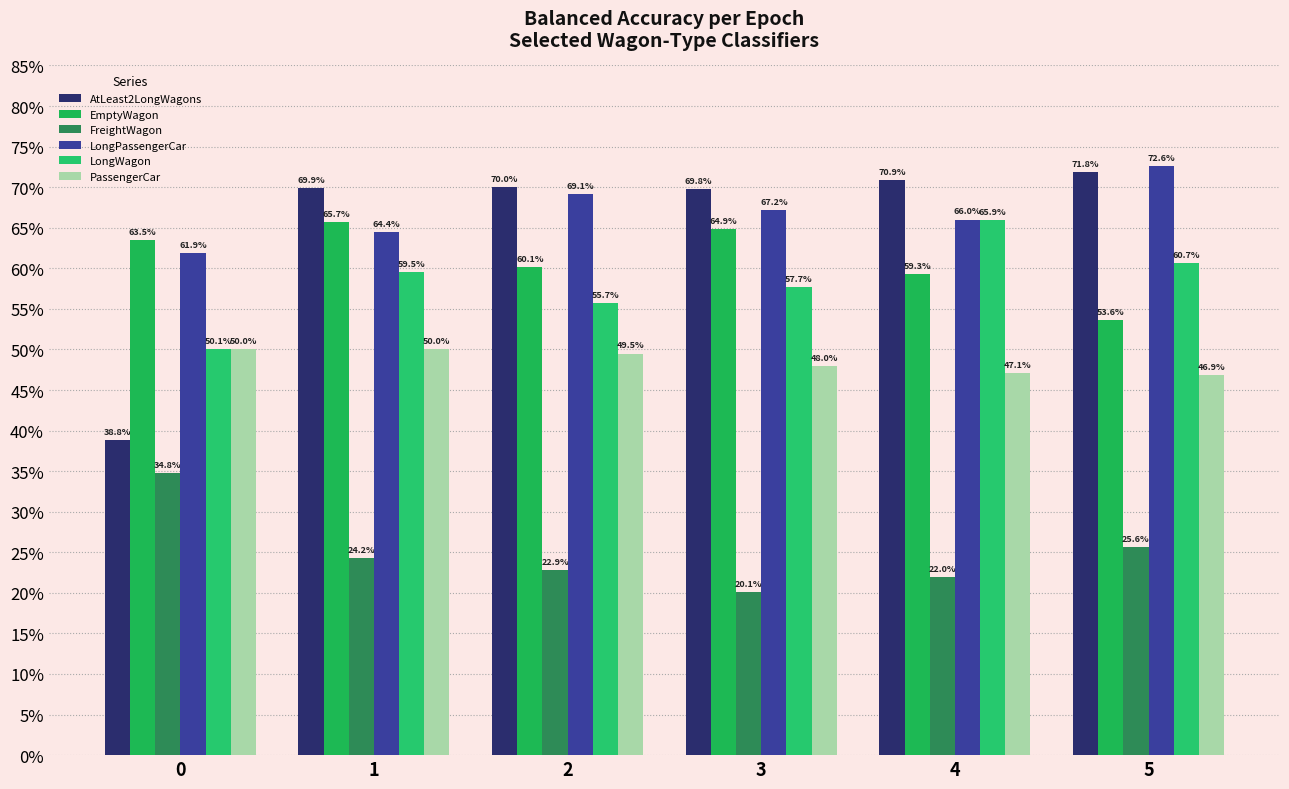

What is the highest value of the LongPassengerCar series?

0.7